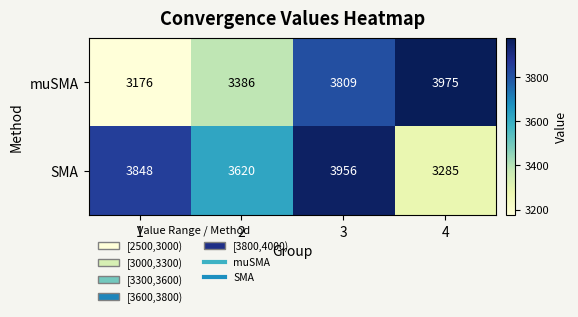

How many distinct data groups are displayed?

2